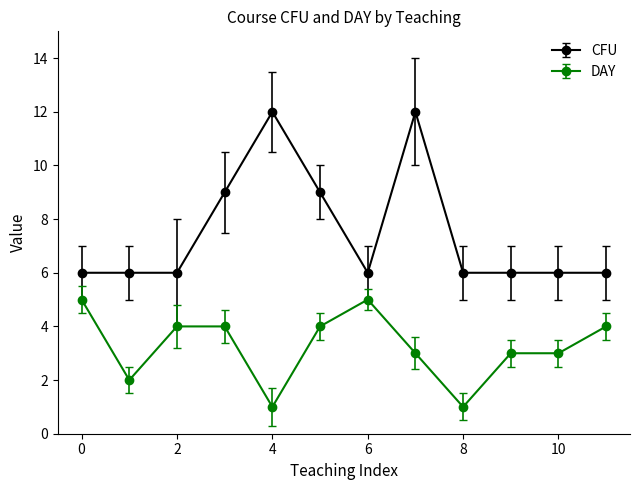

What is the value of the DAY point at the 11th from the left?

3